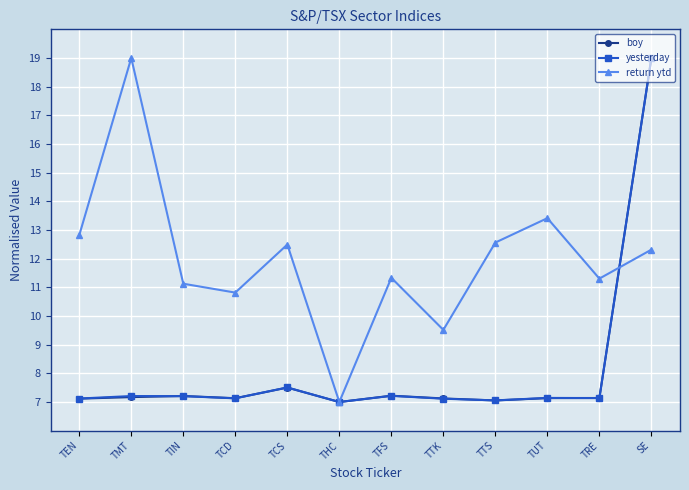

What are all the series names shown in the legend?

boy, yesterday, return ytd